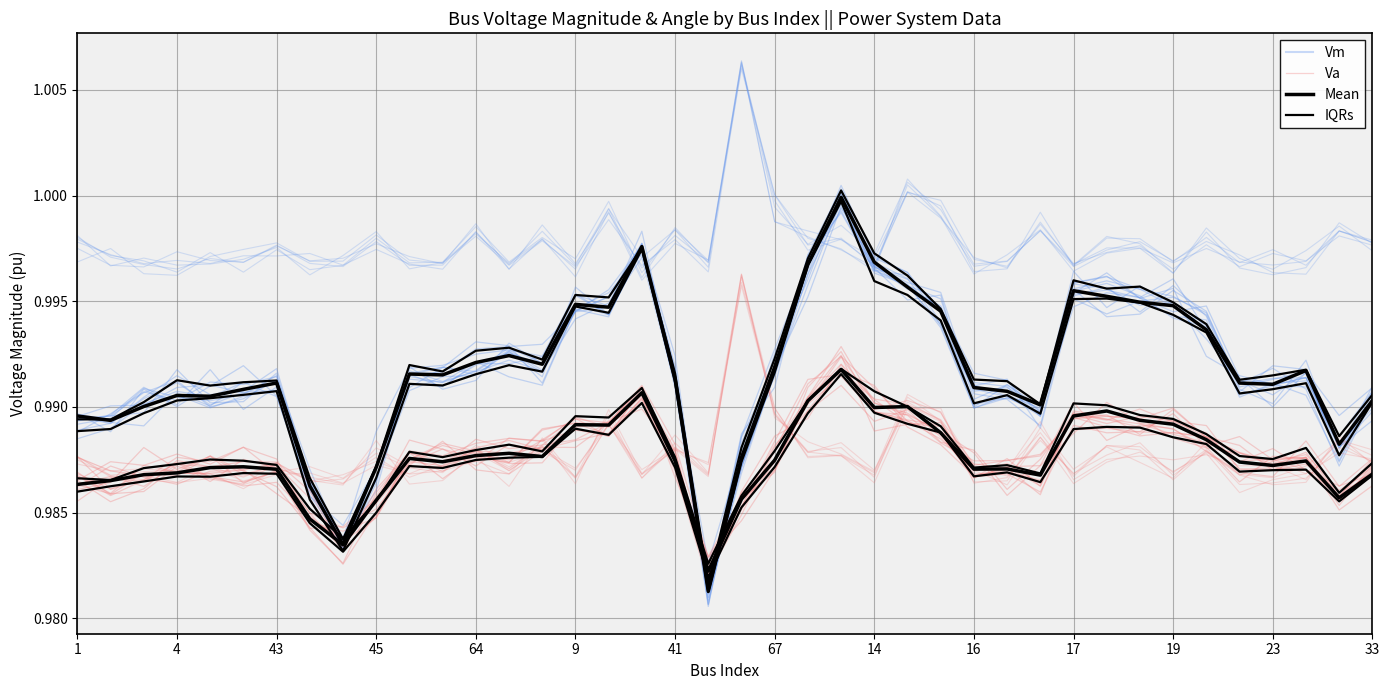

Between which two adjacent categories do Vm and Mean first intersect?

4 and 43